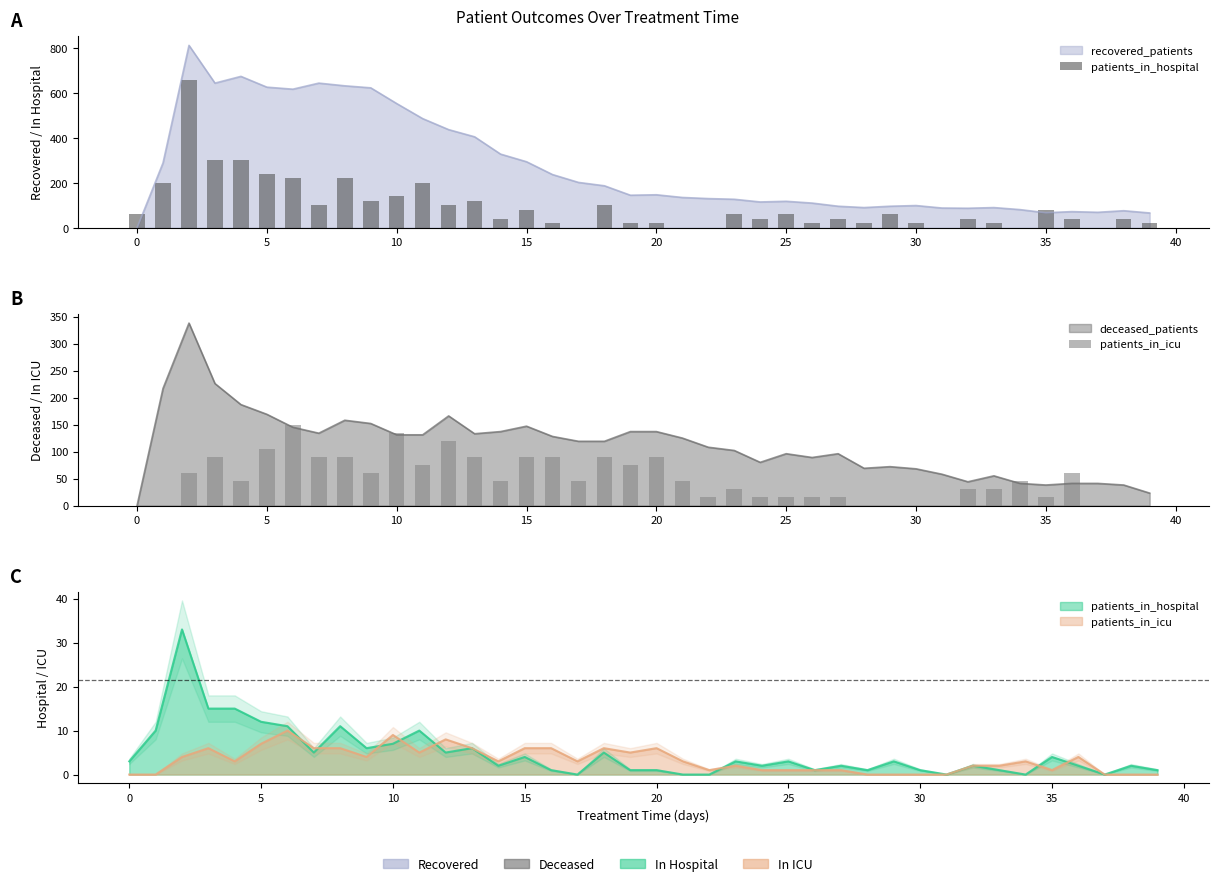

Which series has the largest total across all categories?

patients_in_hospital